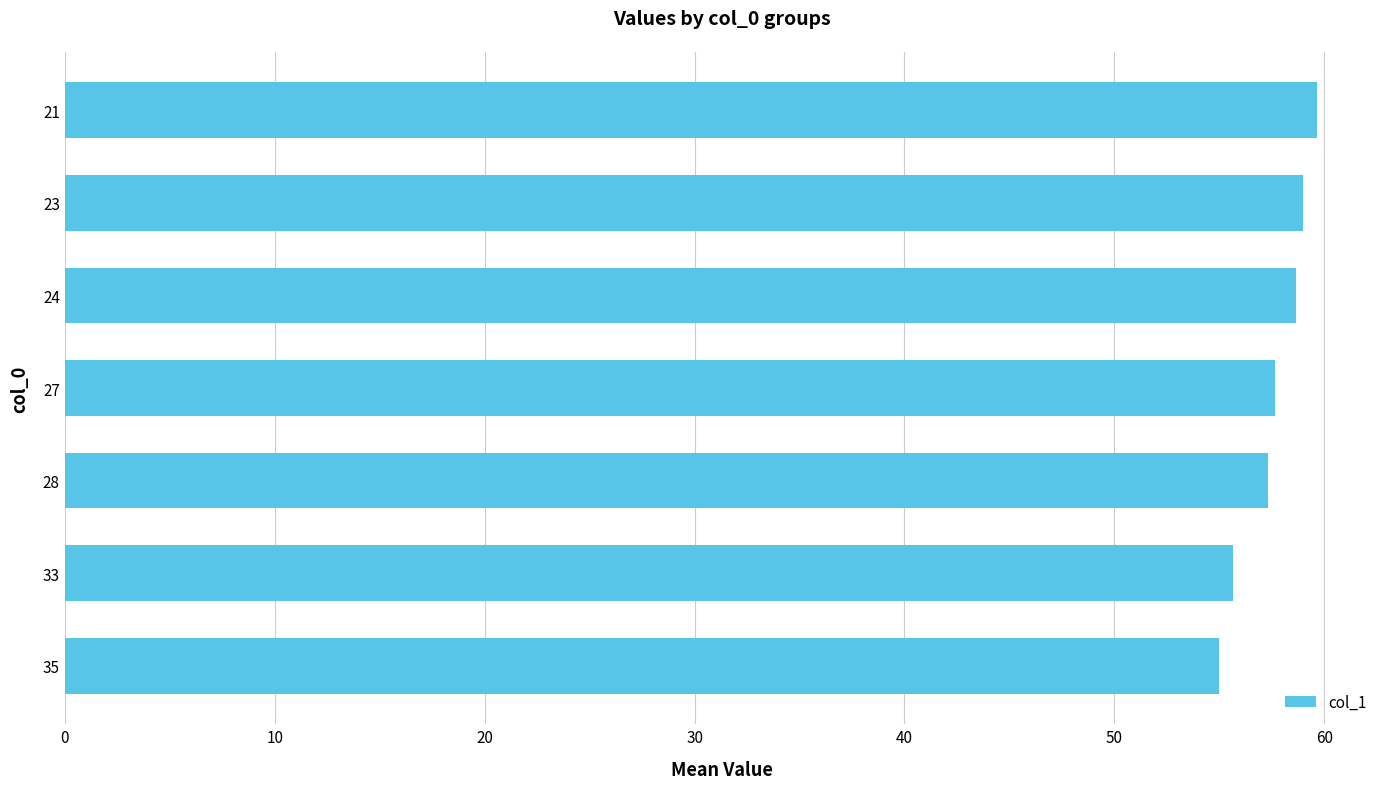

What is the difference between the maximum and minimum values?

4.7